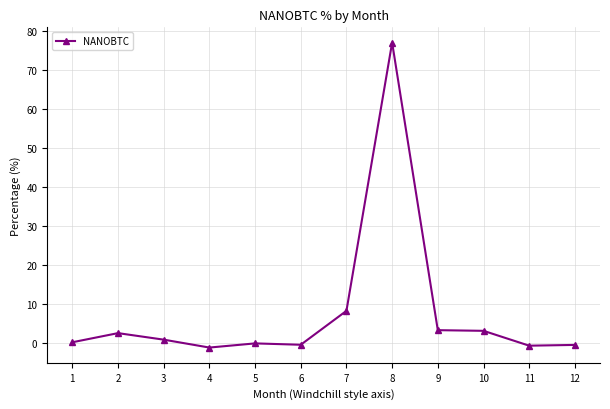

What is the smallest value displayed?

-1.1